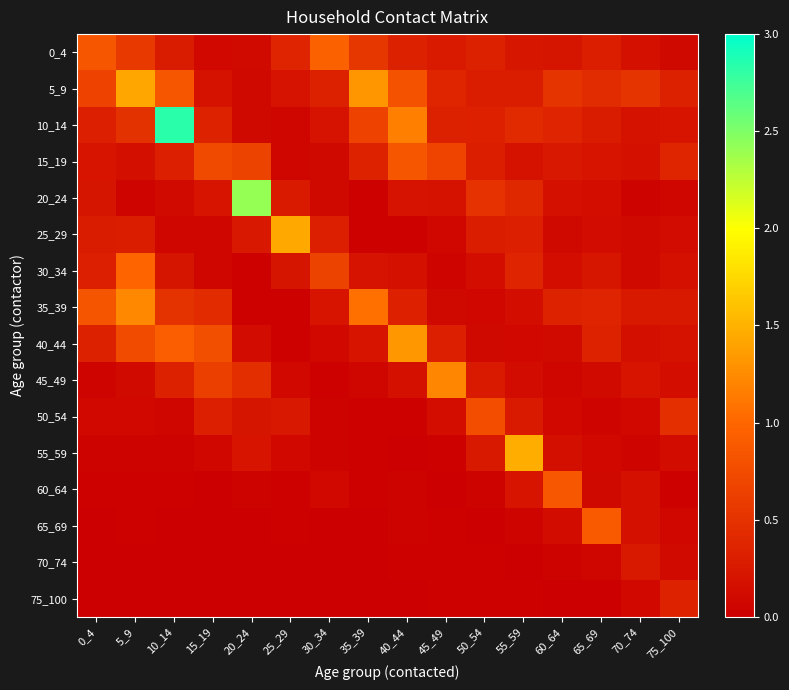

List the series in order of their peak value, highest first.

10_14, 20_24, 55_59, 25_29, 5_9, 40_44, 35_39, 45_49, 30_34, 0_4, 65_69, 60_64, 15_19, 50_54, 75_100, 70_74